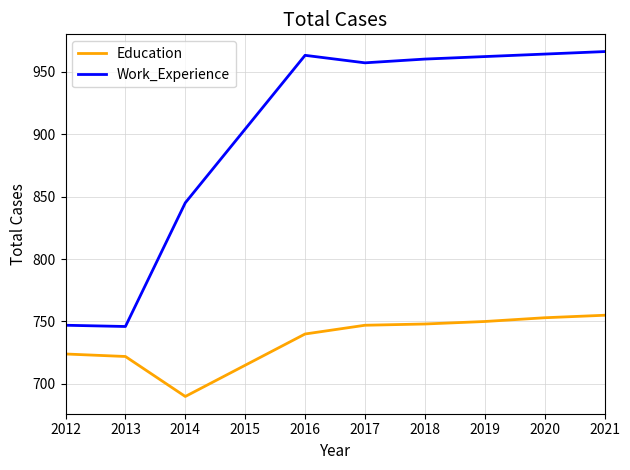

What is the greatest value displayed?

966